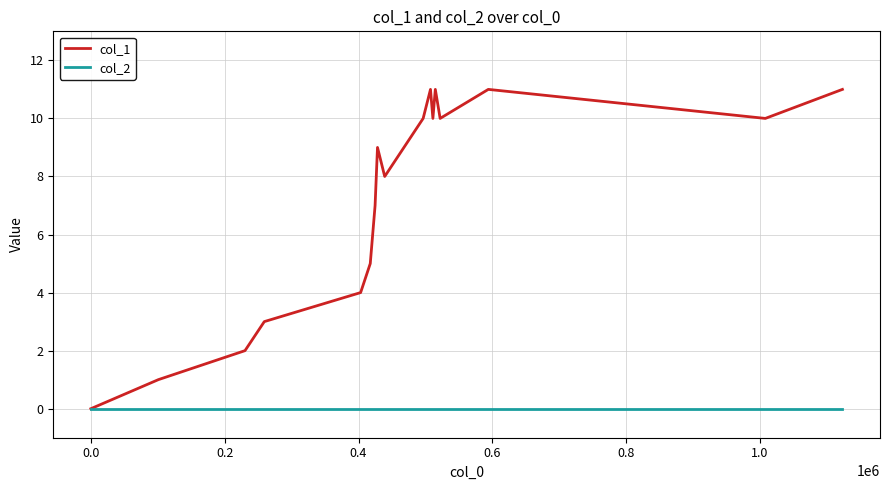

Which series has the largest total across all categories?

col_1